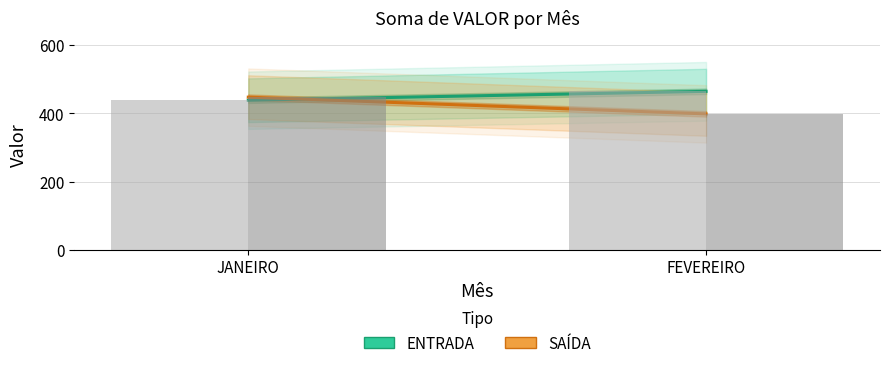

Is the value of ENTRADA at JANEIRO greater than the value of SAÍDA at JANEIRO?

No